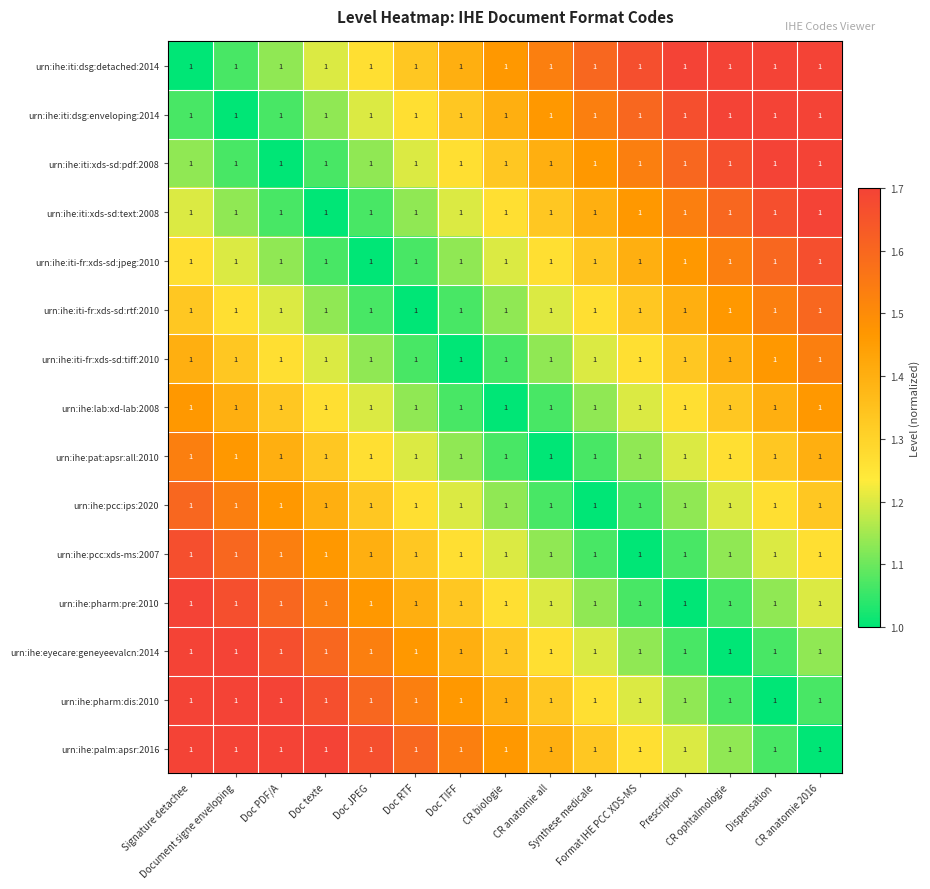

Is it true that urn:ihe:iti-fr:xds-sd:rtf:2010 equals 1.3 at Signature detachee?

True